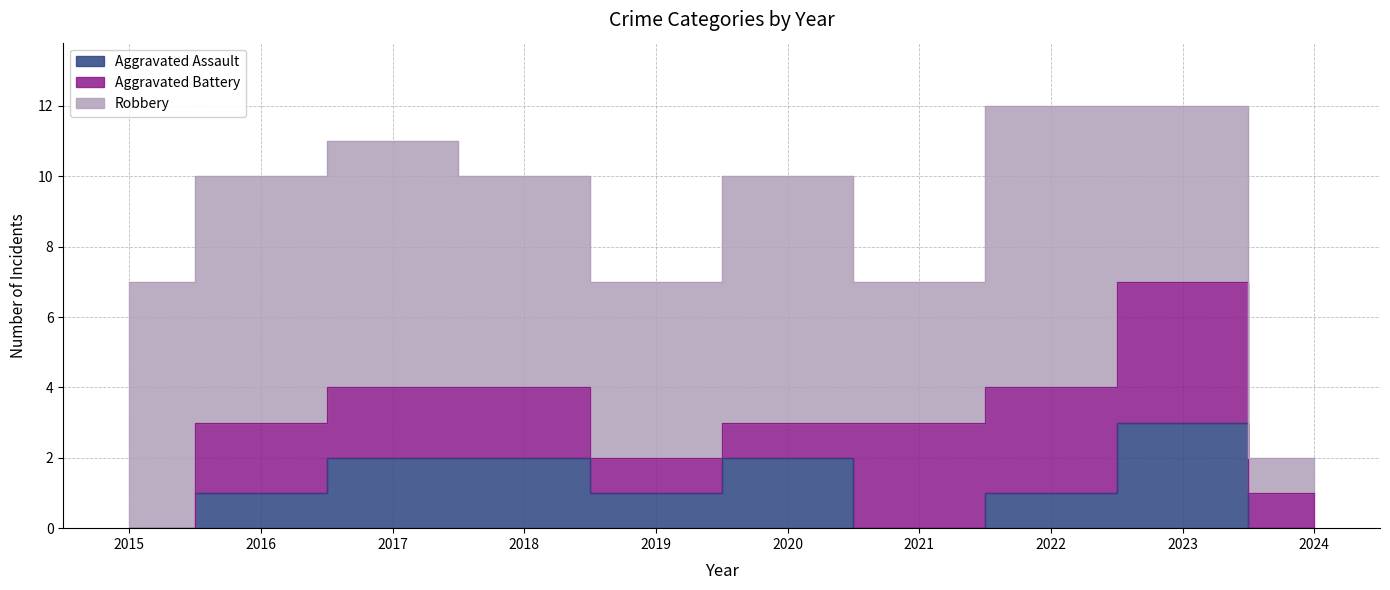

Count the number of categories in the chart.

10